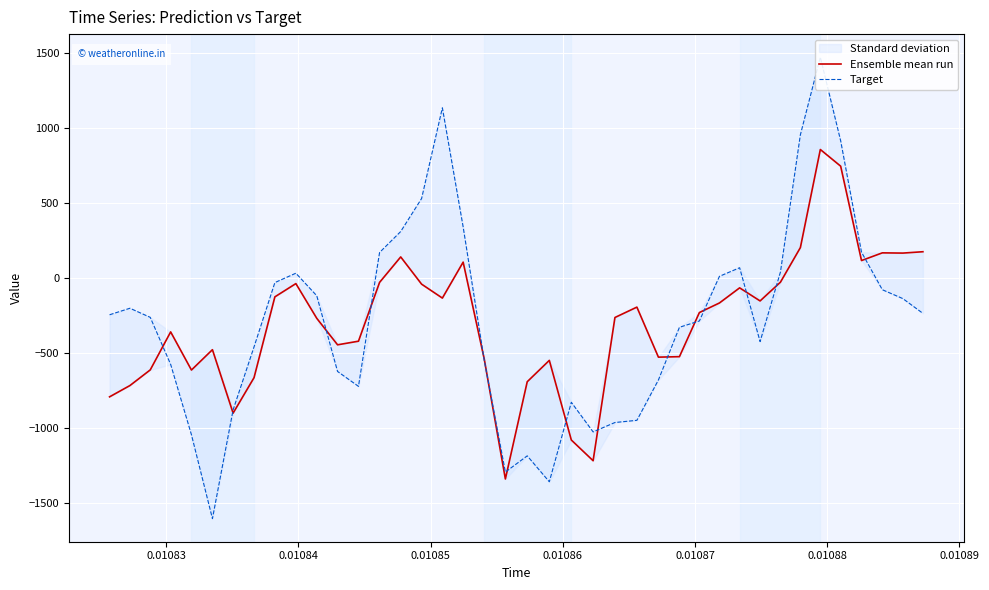

After their last crossing, which series has the higher values: Ensemble mean run or Target?

Ensemble mean run